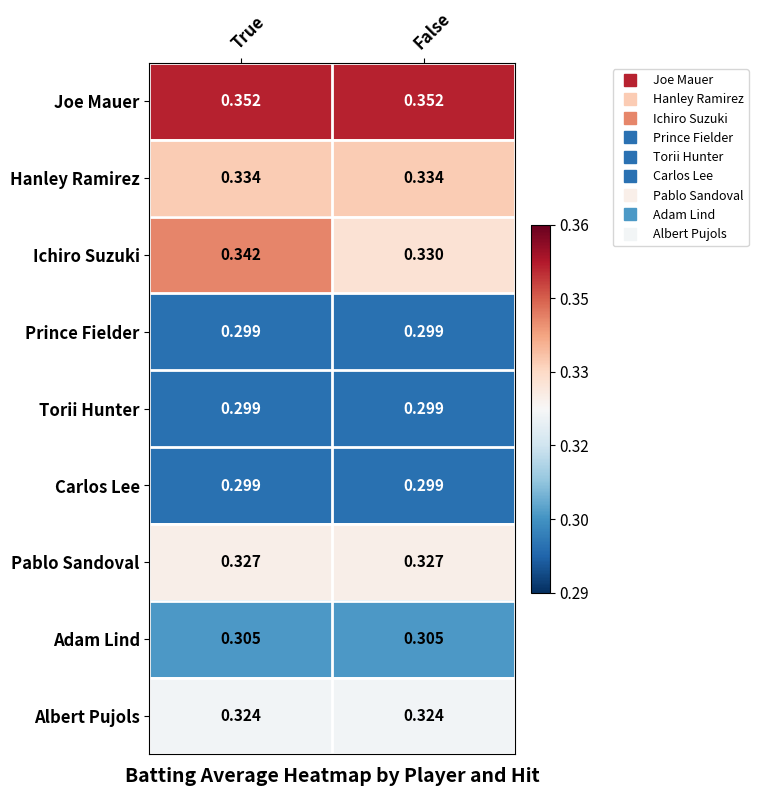

Which series changed the most between True and False?

Ichiro Suzuki